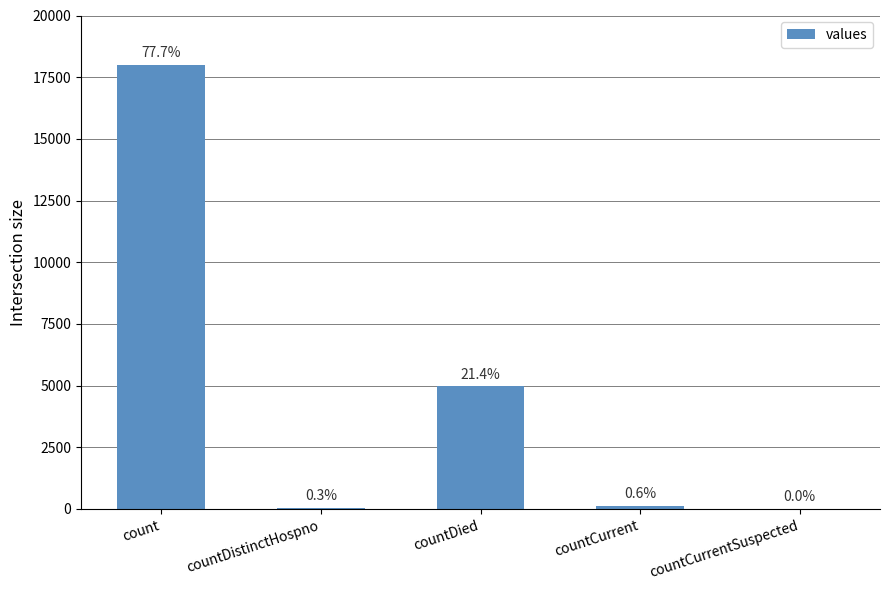

What is the sum of the values at countCurrentSuspected and countDied?

4964